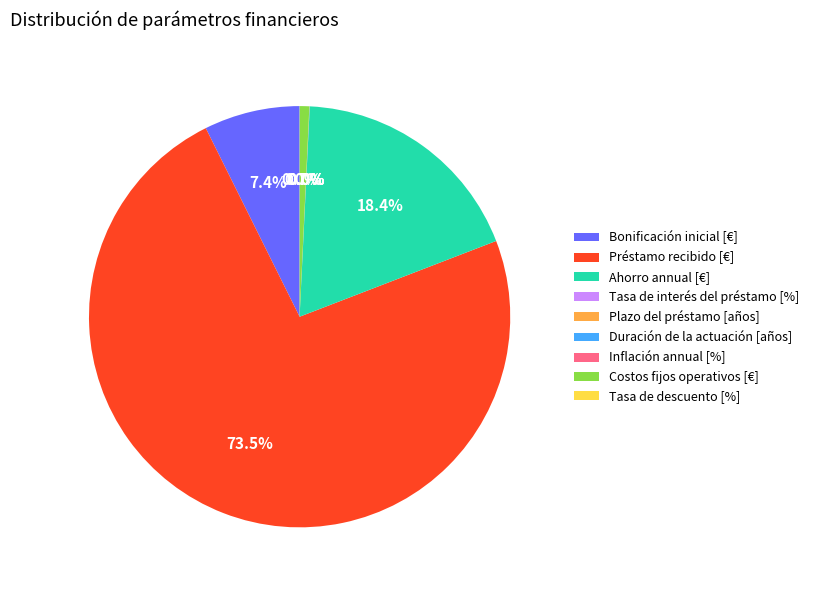

What percentage is NOT represented by Bonificación inicial [€]?

92.6%